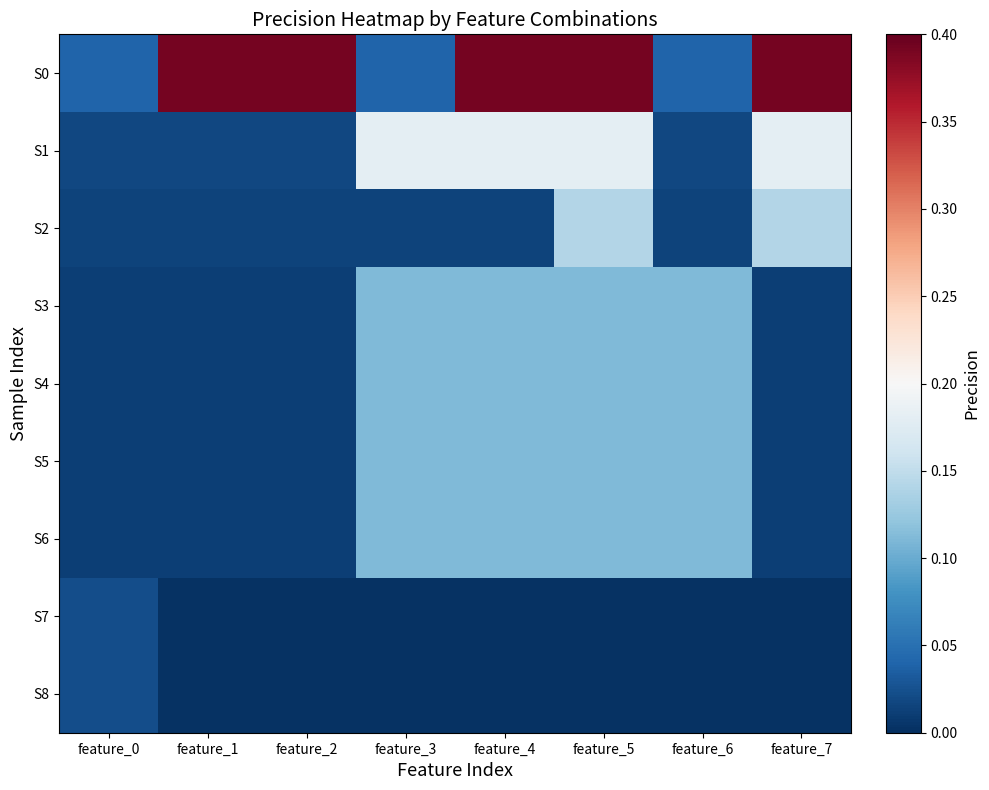

What is the greatest value displayed?

0.4